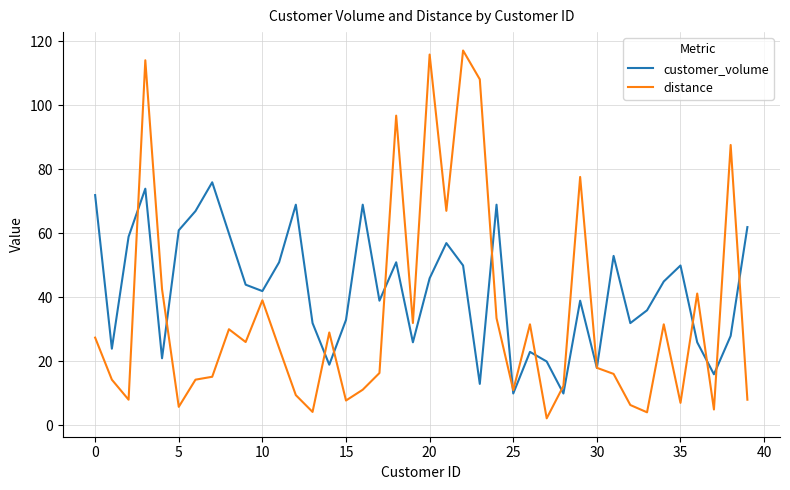

List the series in order of their overall mean, highest first.

customer_volume, distance